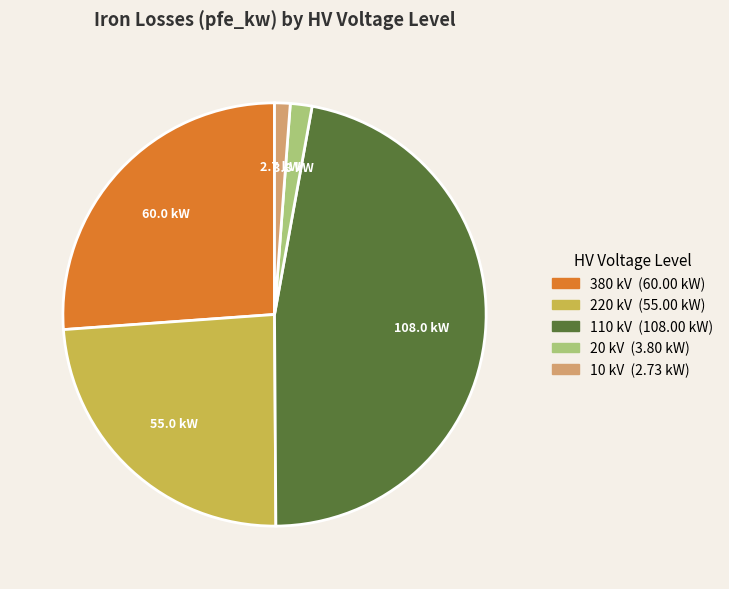

How many segments does this pie chart have?

5